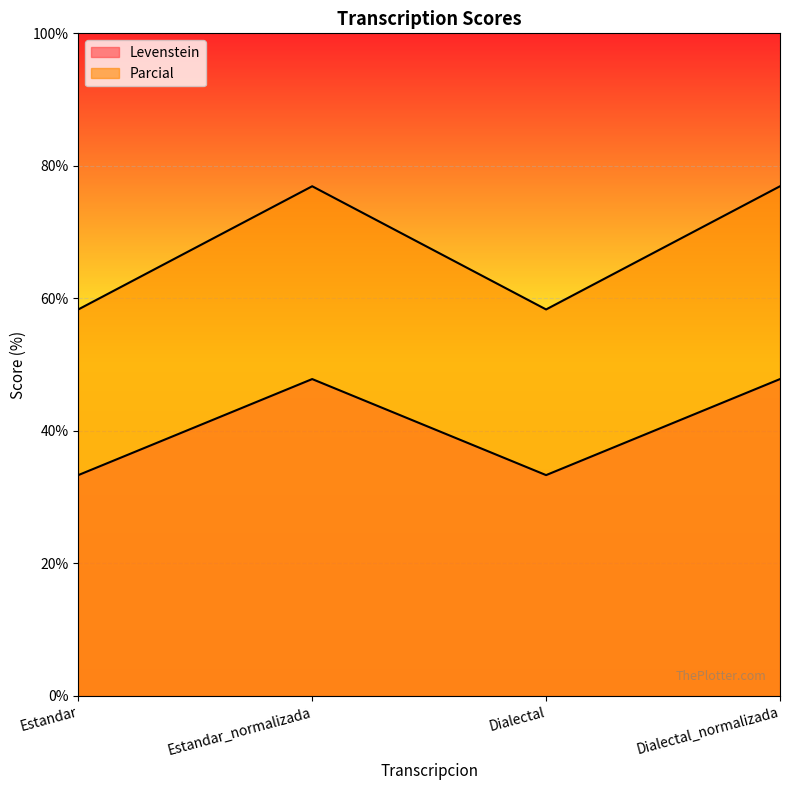

Rank the categories by Levenstein value from highest to lowest.

Estandar_normalizada, Dialectal_normalizada, Estandar, Dialectal